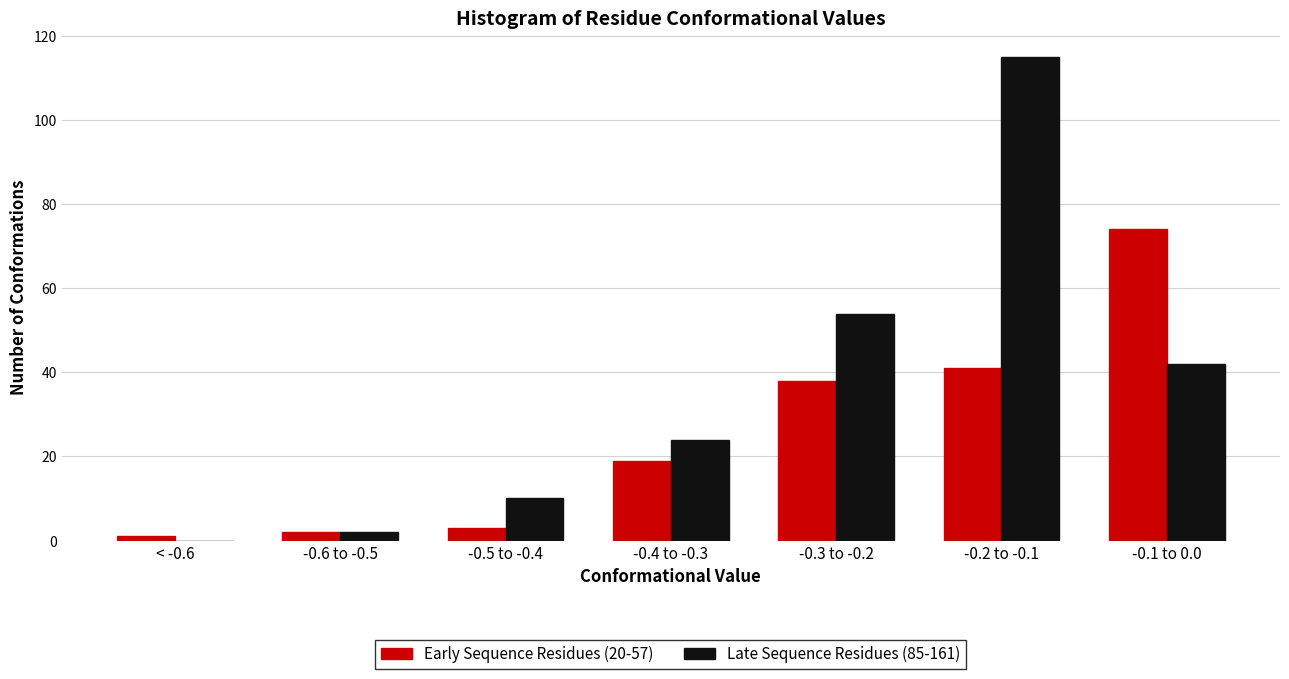

Reading left to right, list all the values displayed in this chart.

Early Sequence Residues (20-57): < -0.6=1	-0.6 to -0.5=2	-0.5 to -0.4=3	-0.4 to -0.3=19	-0.3 to -0.2=38	-0.2 to -0.1=41	-0.1 to 0.0=74
Late Sequence Residues (85-161): < -0.6=0	-0.6 to -0.5=2	-0.5 to -0.4=10	-0.4 to -0.3=24	-0.3 to -0.2=54	-0.2 to -0.1=115	-0.1 to 0.0=42